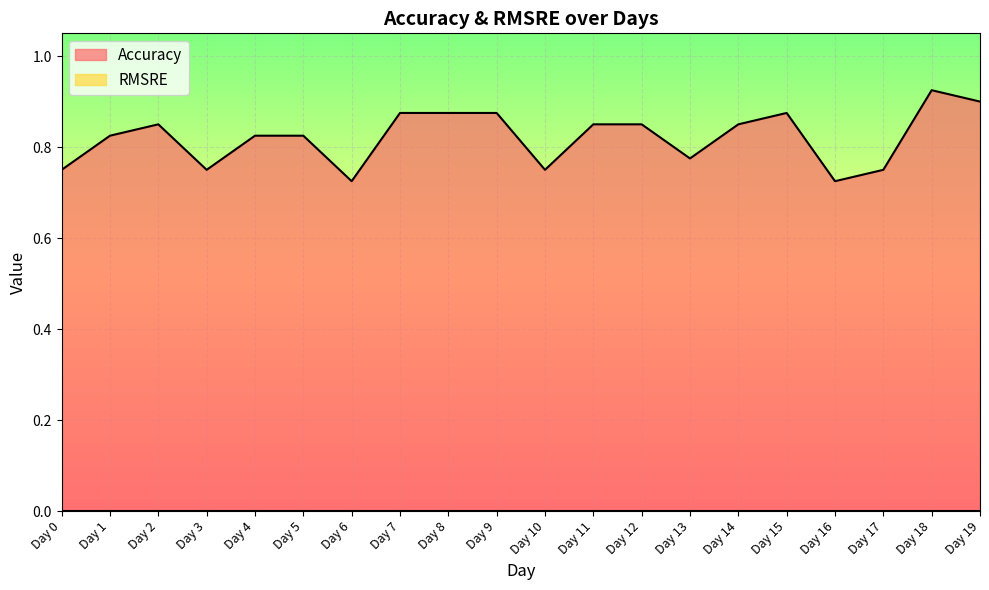

Reading left to right, extract all data points from this chart.

0.8	0.8	0.8	0.8	0.8	0.8	0.7	0.9	0.9	0.9	0.8	0.8	0.8	0.8	0.8	0.9	0.7	0.8	0.9	0.9